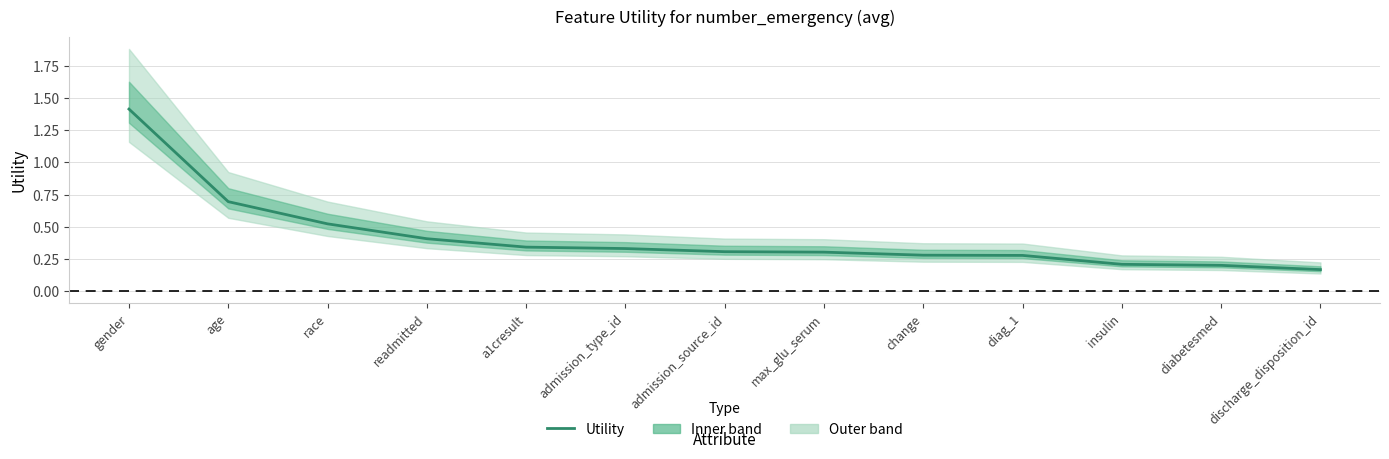

What is the change in value from age to a1cresult?

-0.4